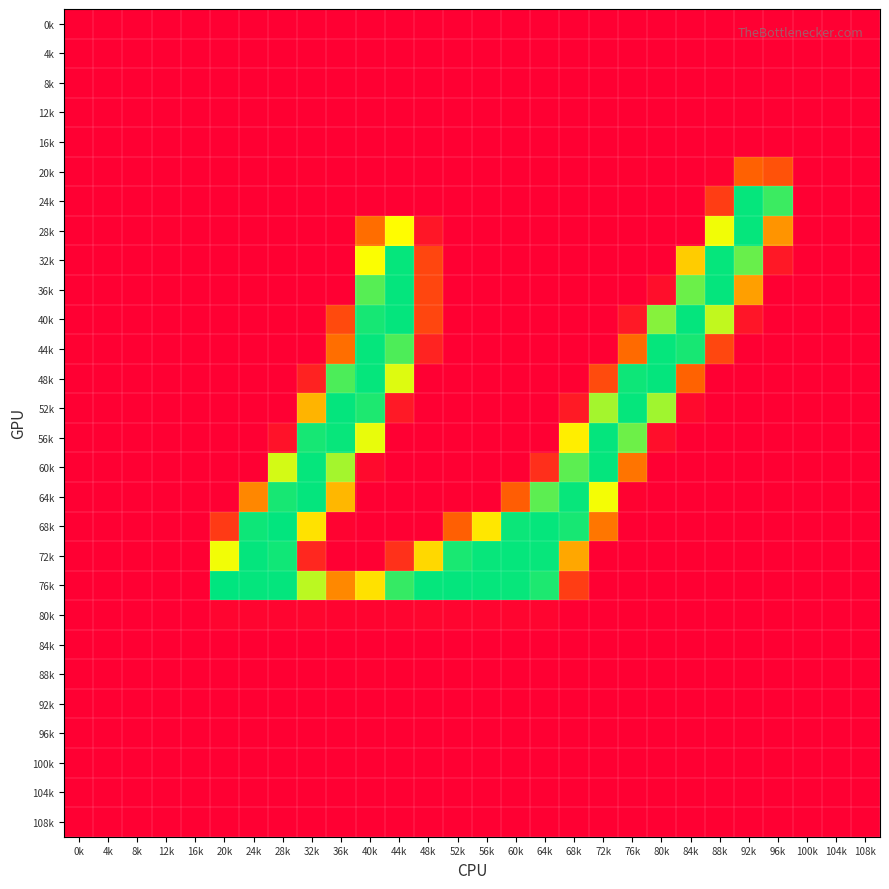

At which category is the sum across all series the highest?

40k